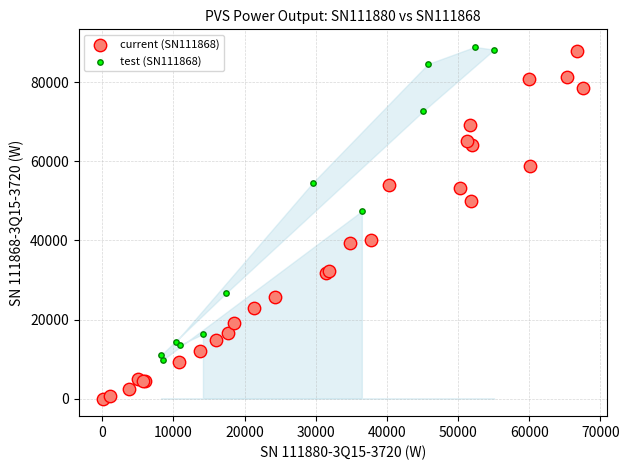

Which series reaches the minimum Y coordinate?

current (SN111868)